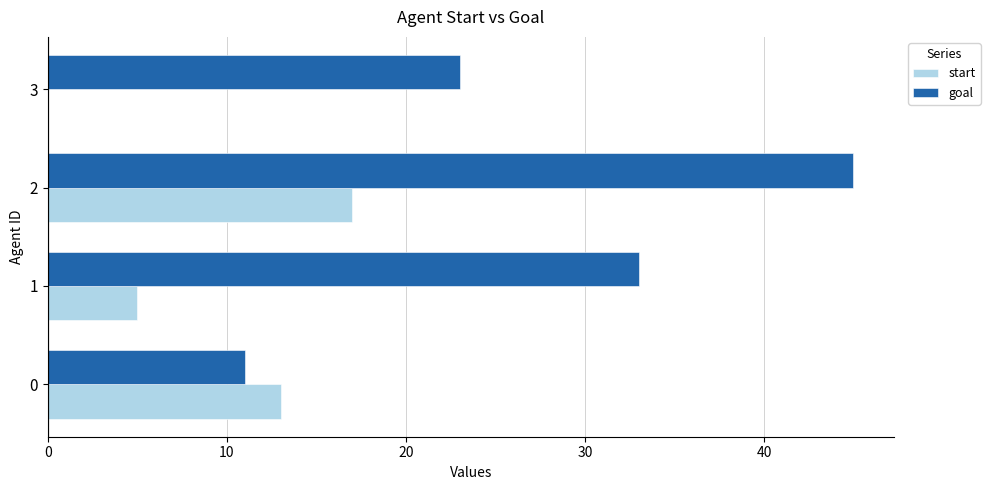

What is the maximum value for start?

17